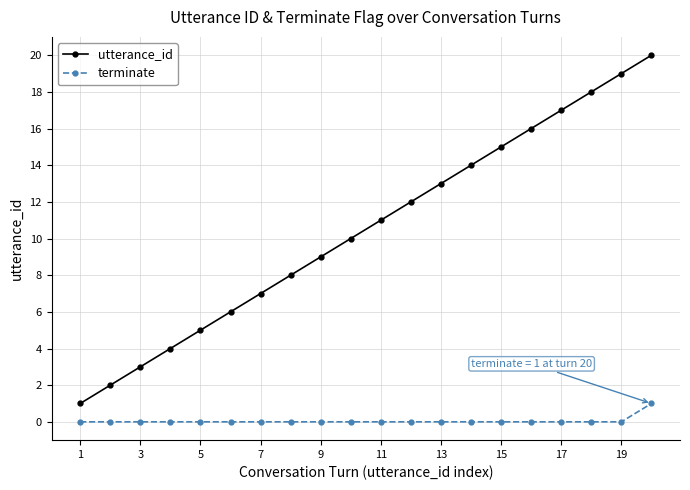

True or false: utterance_id has more than 1 points higher than both neighbors.

False